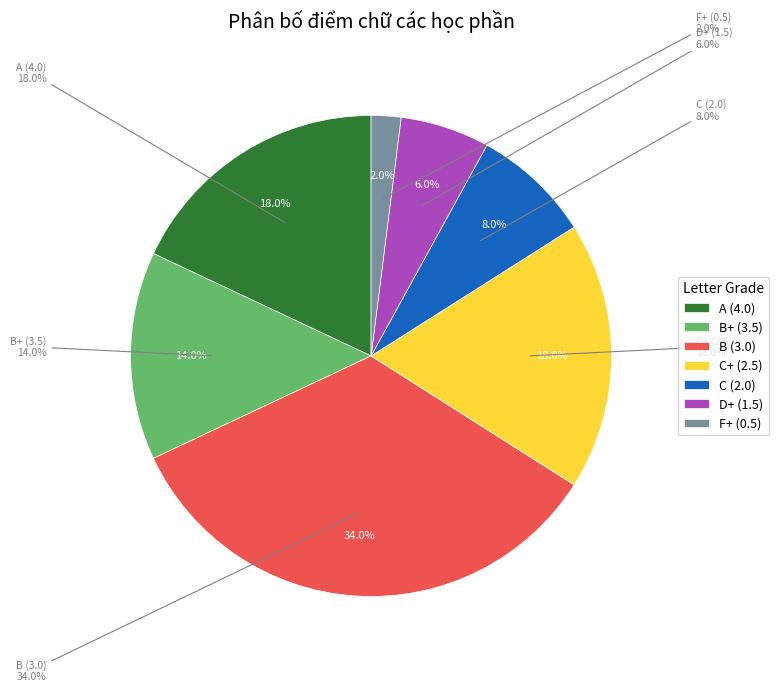

To the nearest percent, what is the difference between the C (2.0) and A (4.0) slice percentages?

10%